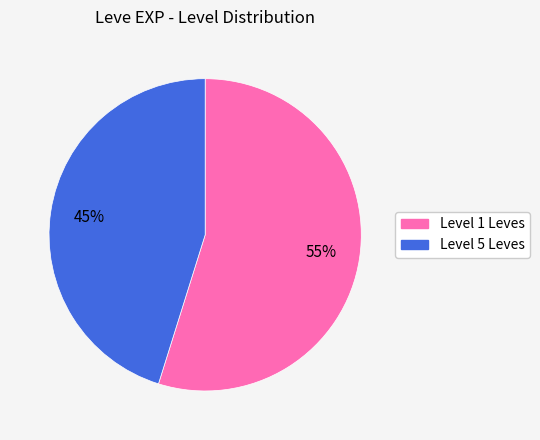

Count the number of slices in the pie.

2